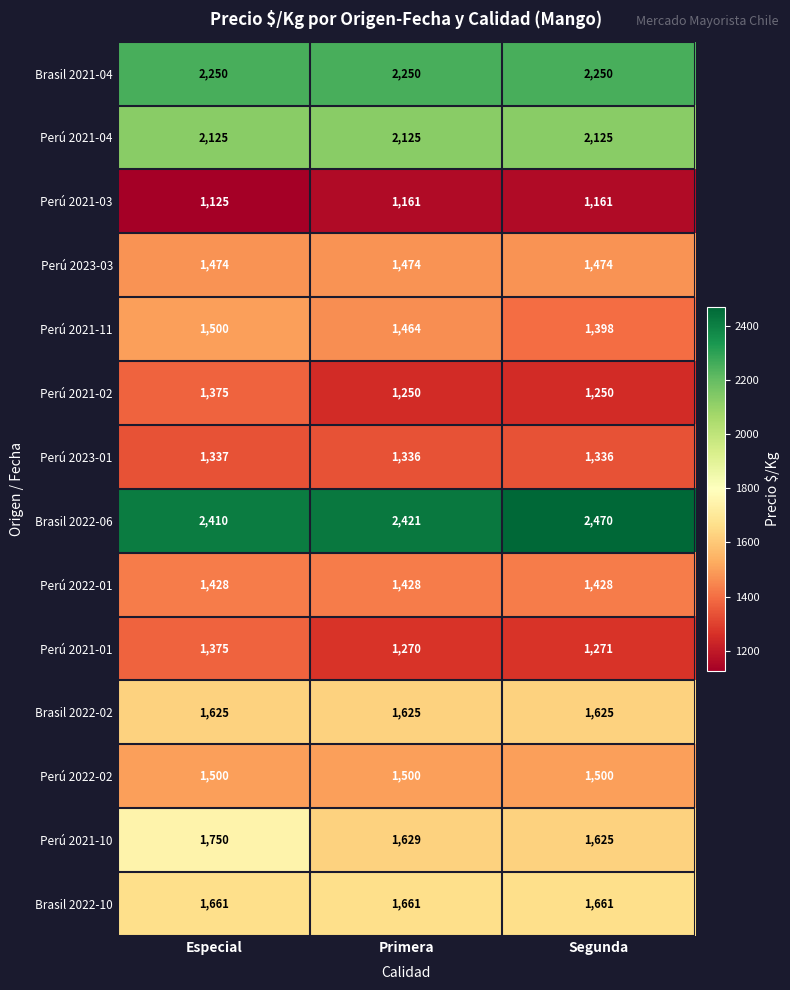

Is it true that Brasil 2022-02 equals 1625 at Segunda?

True